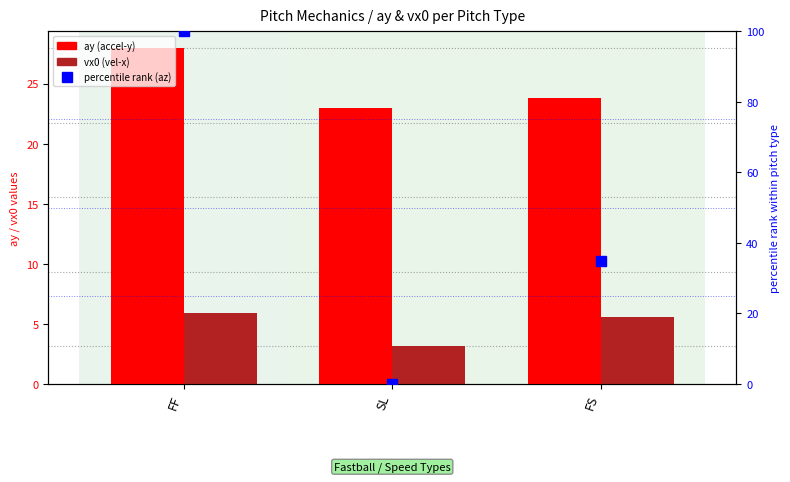

What position from the right is SL?

2